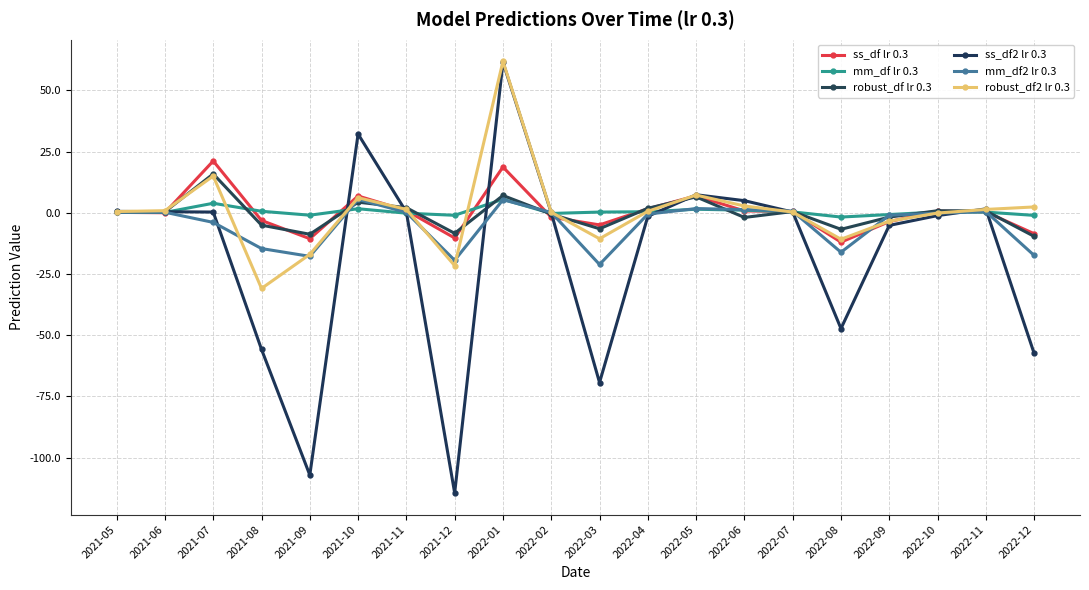

Rank the series by their maximum value, from highest to lowest.

robust_df2 lr 0.3, ss_df2 lr 0.3, ss_df lr 0.3, robust_df lr 0.3, mm_df lr 0.3, mm_df2 lr 0.3